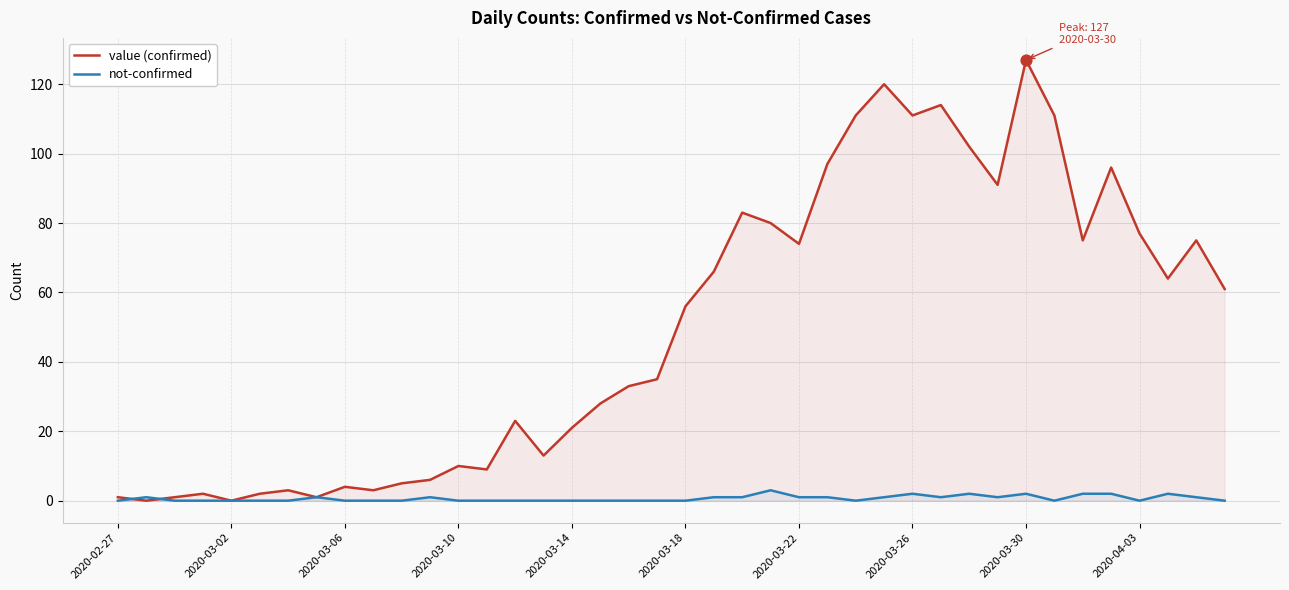

What are all the series names shown in the legend?

value (confirmed), not-confirmed